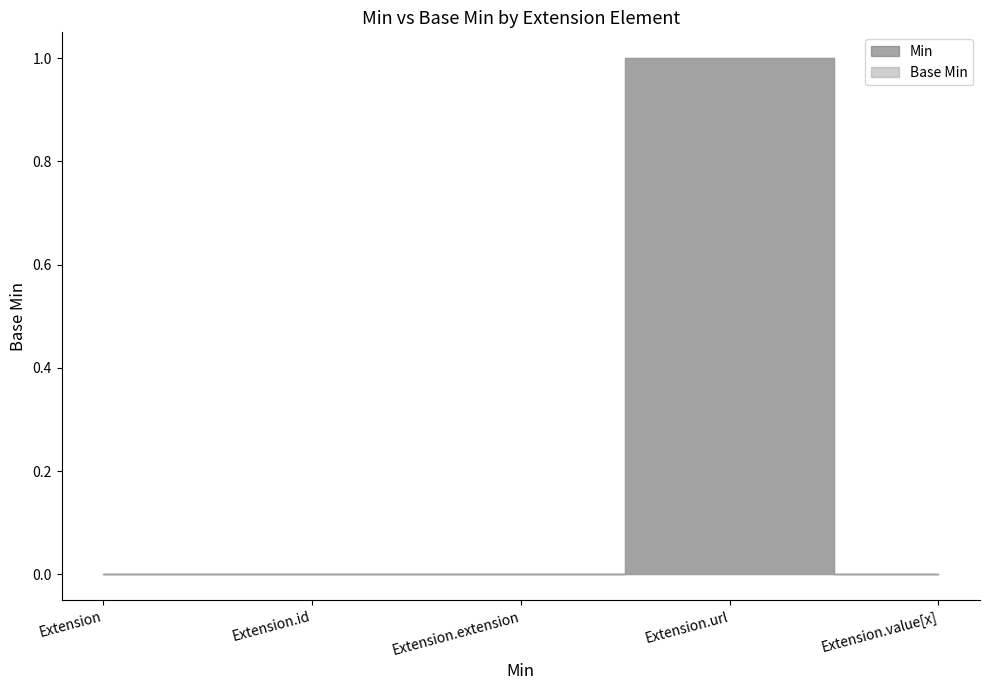

Is the value of Min at Extension greater than the value of Base Min at Extension.id?

No